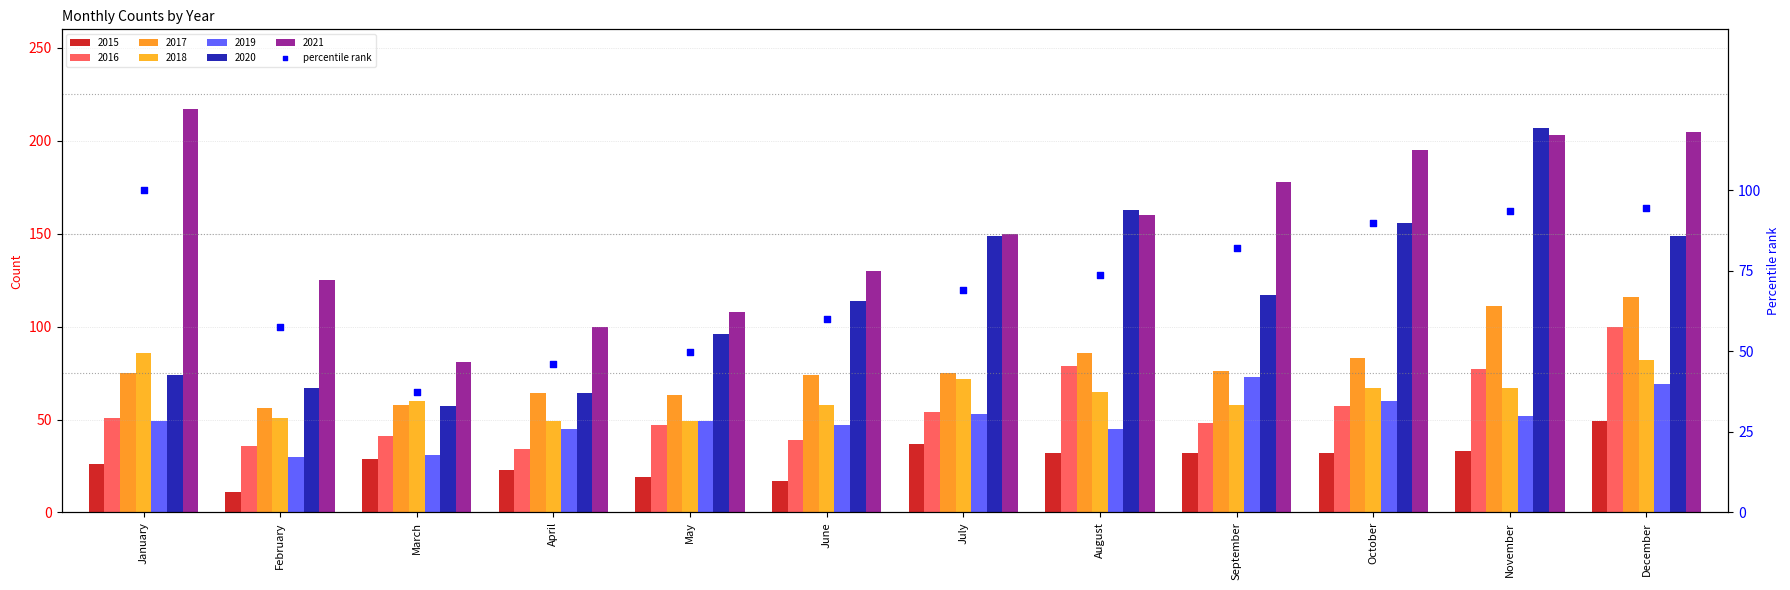

Which has a higher value, August or February?

August